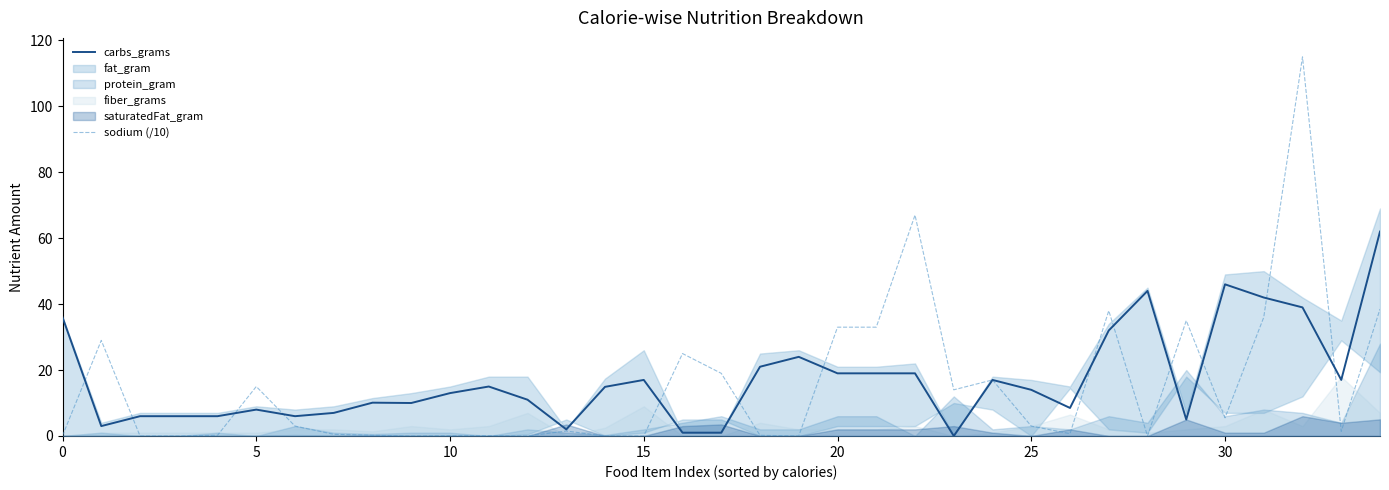

Is it true that sodium (/10) equals 5.5 at 30?

True